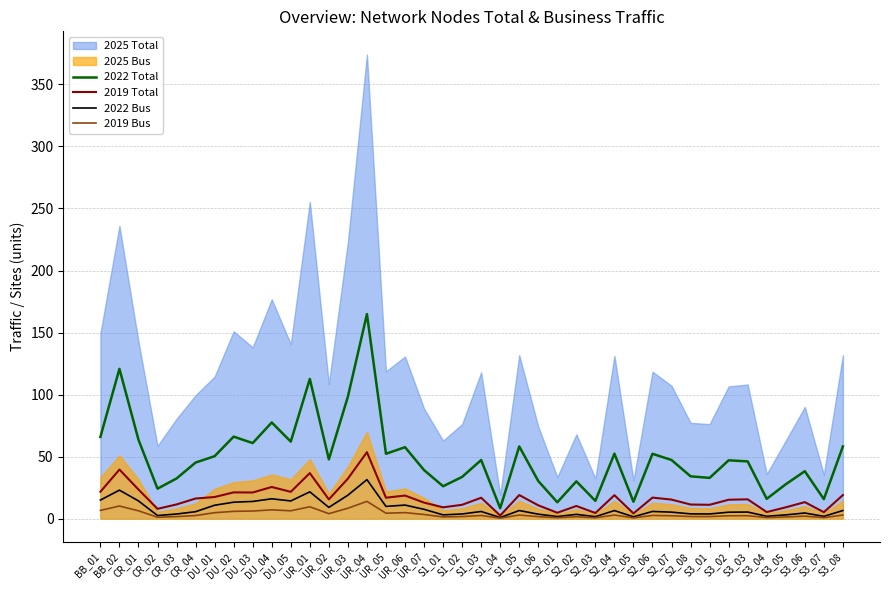

What is the difference between the second highest and second lowest values in the 2019 Bus series?

9.5